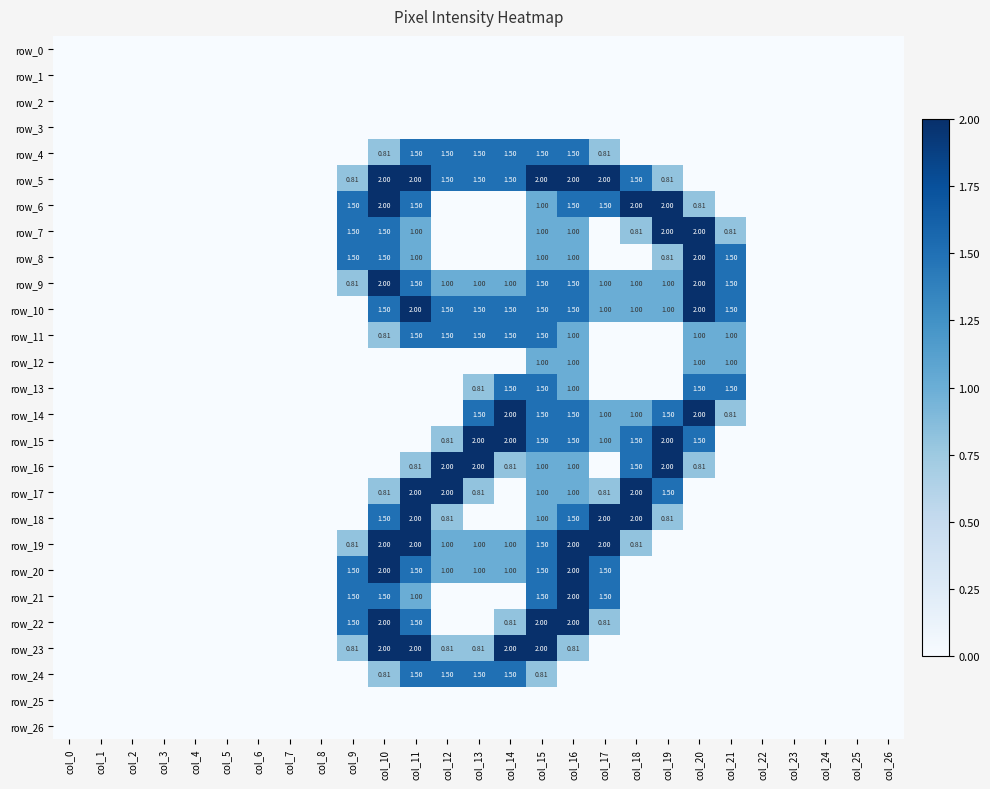

What is the spread (max minus min) of values at col_19?

2.0